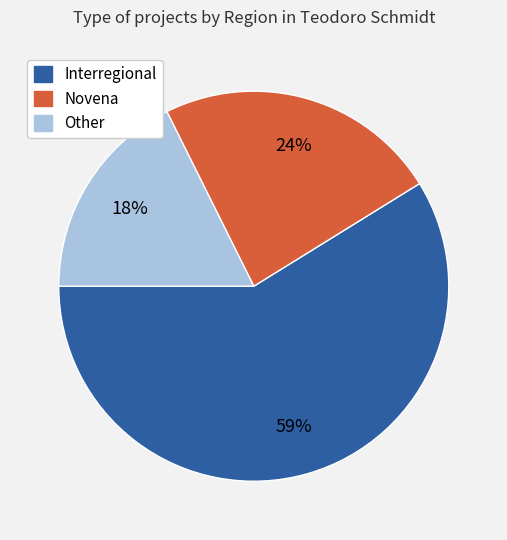

To the nearest percent, what percentage of the pie is Other?

18%